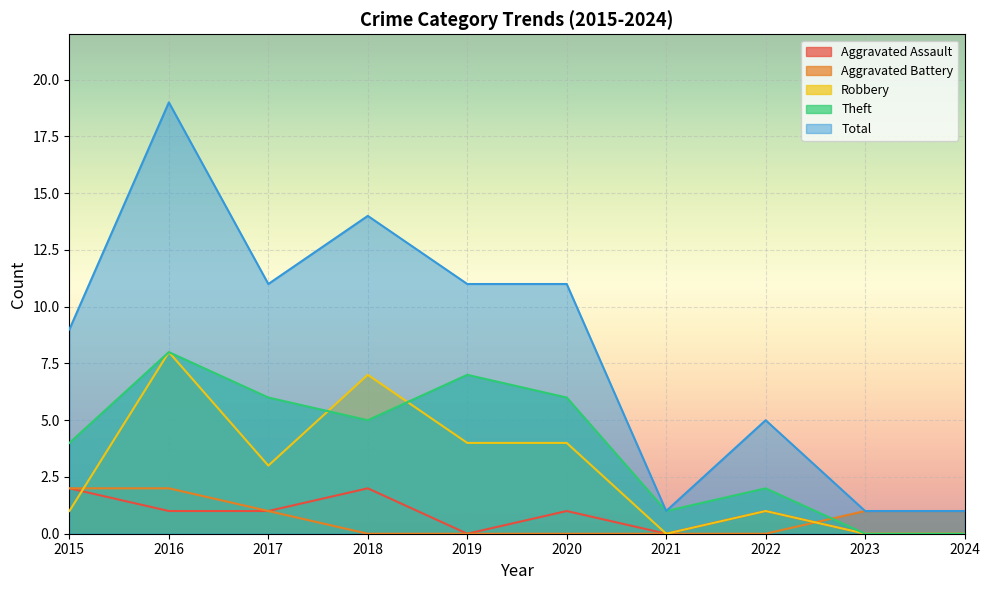

How many interior local valleys does the Robbery series have?

2